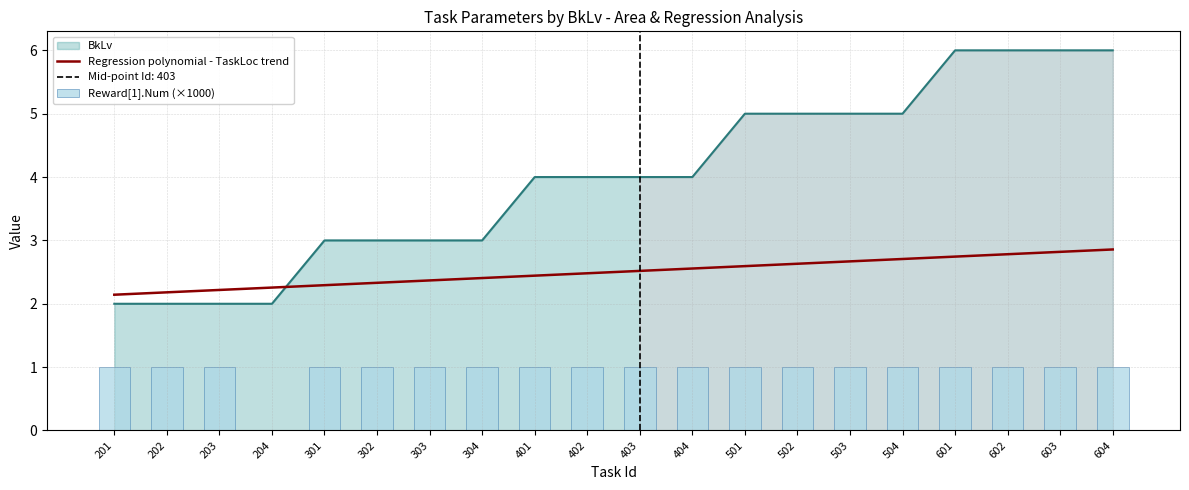

Where is Regression polynomial - TaskLoc trend nearest to the value 2?

201